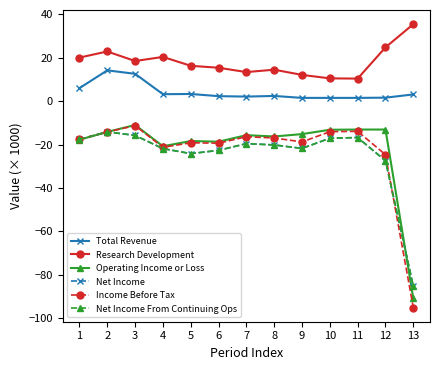

Between 4 and 12, which is larger?

4